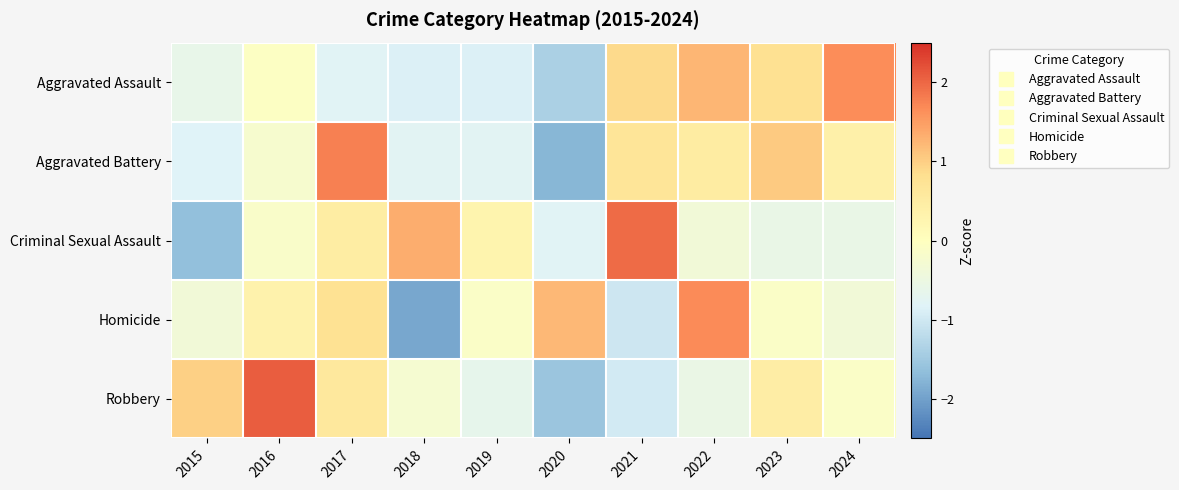

Which series has the largest total across all categories?

Aggravated Assault